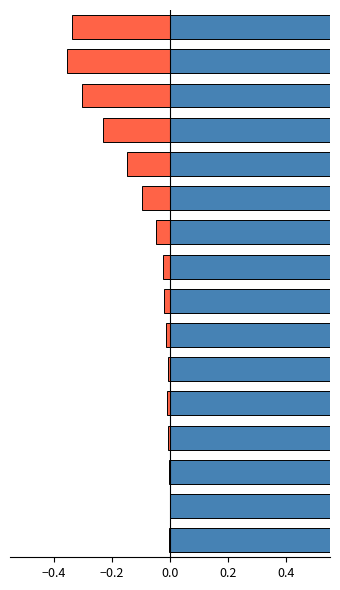

Is the value of patients_recovered at 0.6 greater than the value of patients_deceased at 0.2?

Yes